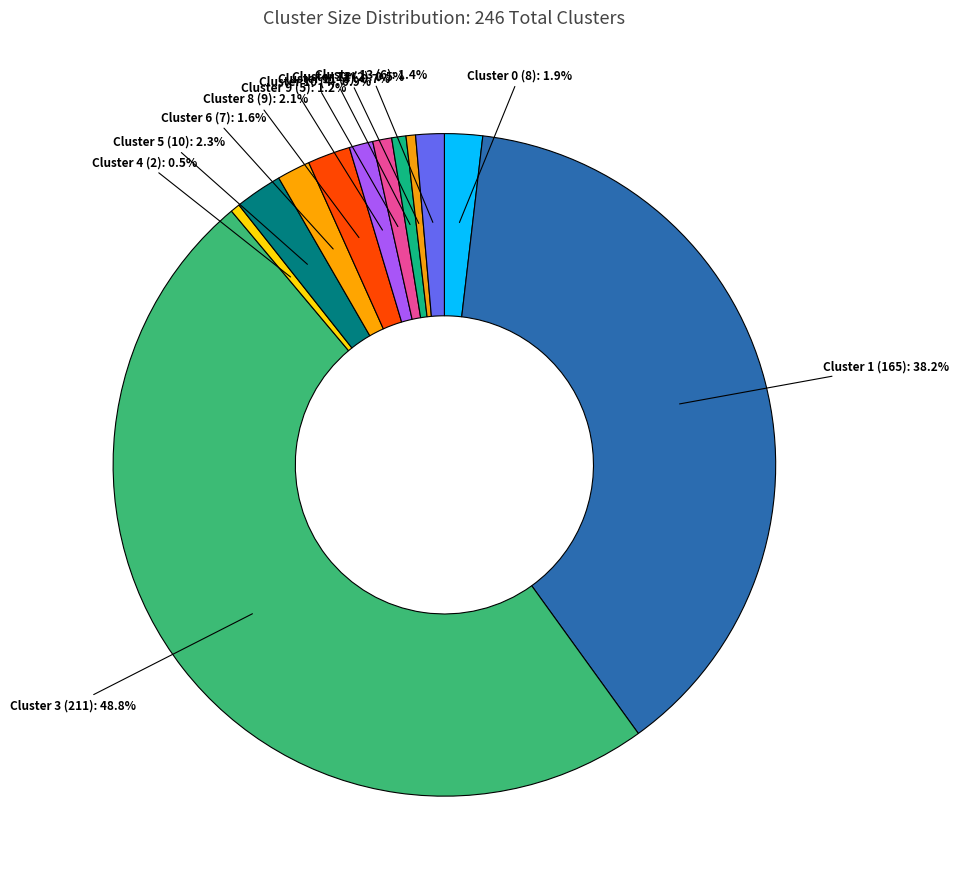

What percentage is NOT represented by Cluster 4 (2)?

99.5%